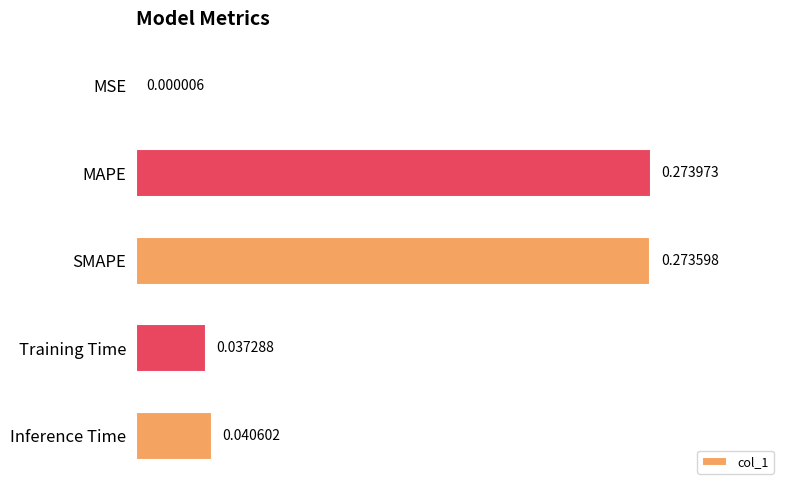

At which category does the chart reach its peak across all series?

MAPE